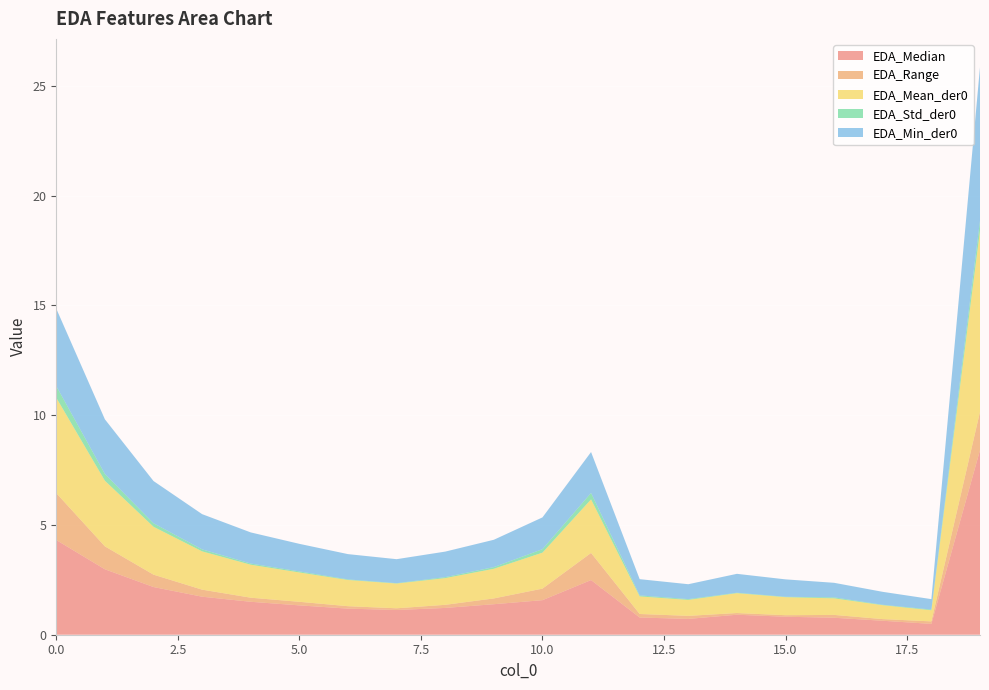

Reading right to left, list all the values displayed in this chart.

EDA_Median: 8.4	0.5	0.6	0.8	0.8	0.9	0.7	0.8	2.5	1.6	1.4	1.2	1.1	1.2	1.3	1.5	1.7	2.2	3.0	4.3
EDA_Range: 1.7	0.1	0.1	0.1	0.1	0.1	0.1	0.2	1.2	0.5	0.3	0.1	0.1	0.1	0.2	0.2	0.3	0.6	1.0	2.1
EDA_Mean_der0: 8.3	0.5	0.6	0.8	0.8	0.9	0.7	0.8	2.4	1.6	1.4	1.2	1.1	1.2	1.3	1.5	1.7	2.2	3.0	4.3
EDA_Std_der0: 0.5	0.0	0.0	0.0	0.0	0.0	0.0	0.0	0.3	0.2	0.1	0.0	0.0	0.0	0.0	0.1	0.1	0.2	0.3	0.5
EDA_Min_der0: 7.0	0.5	0.6	0.7	0.8	0.9	0.7	0.7	1.9	1.4	1.2	1.2	1.1	1.2	1.3	1.4	1.6	1.9	2.5	3.5